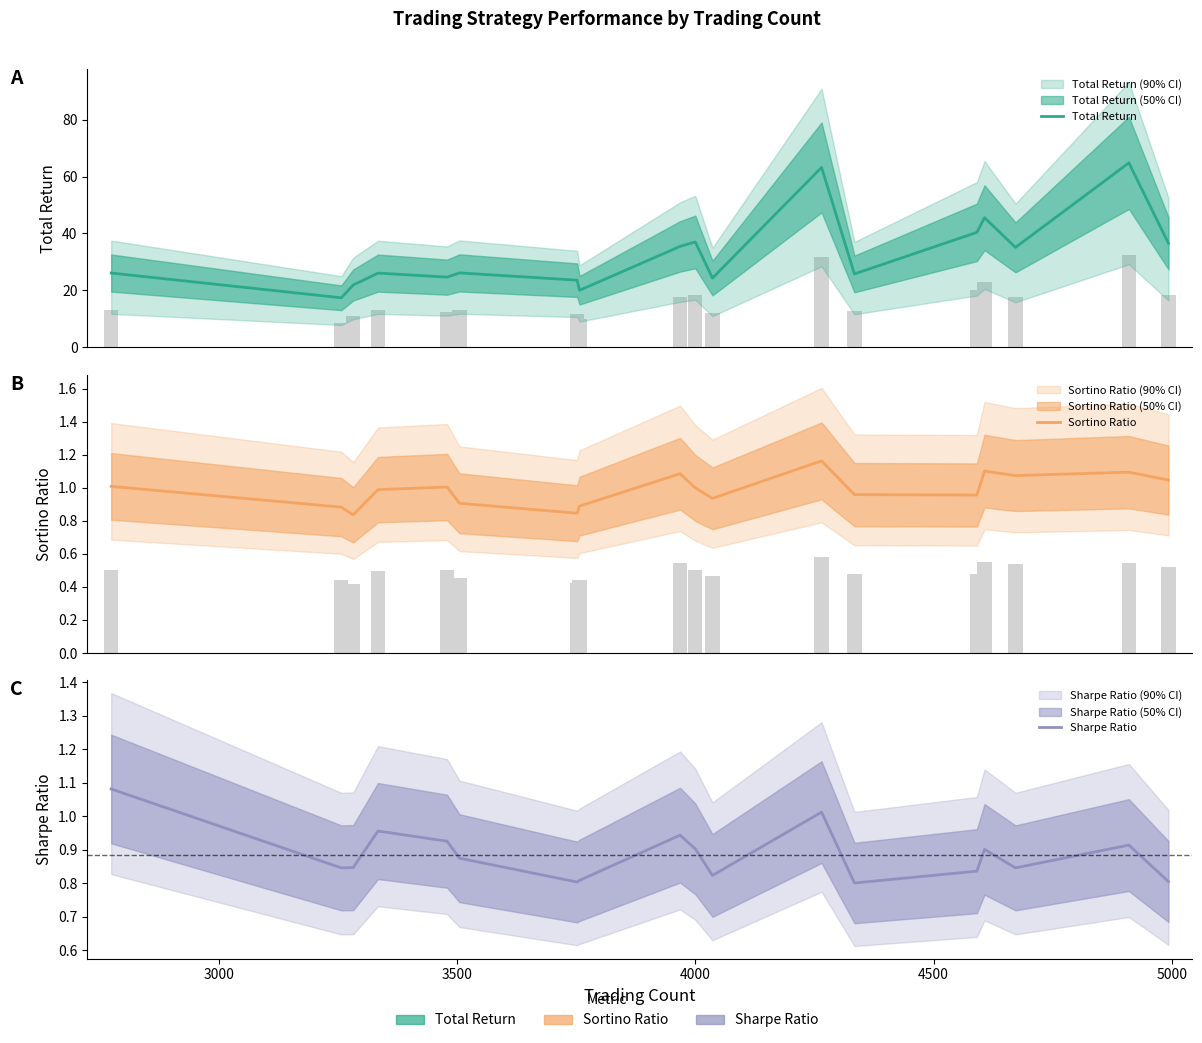

What is the spread (max minus min) of values at 4000?

25.1